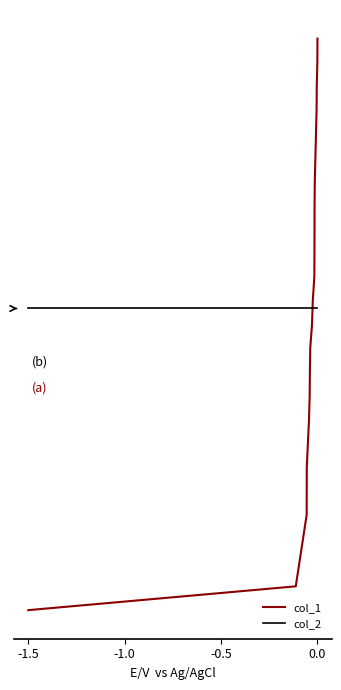

Does the chart have visible grid lines?

No